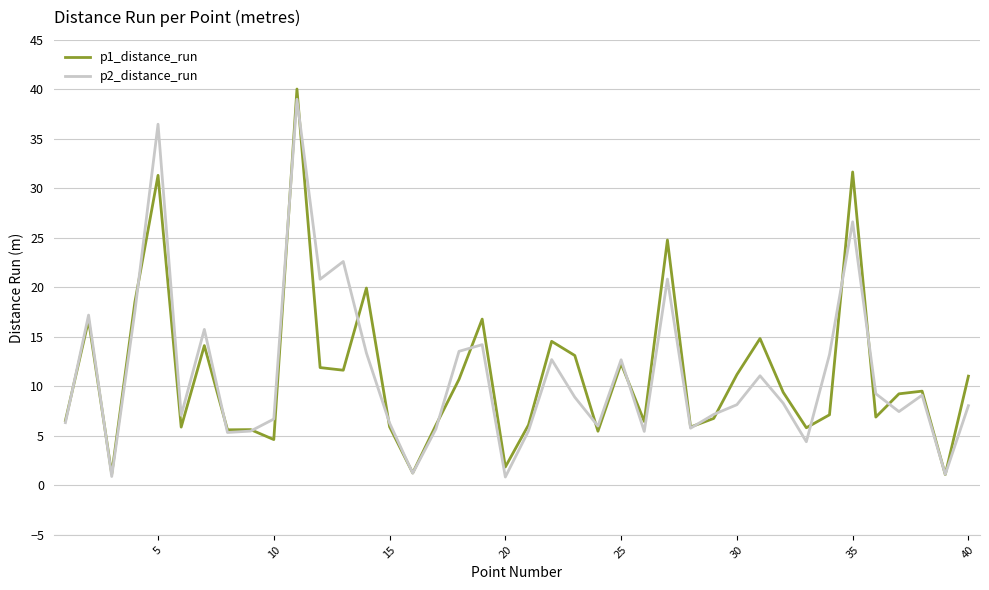

What is the highest value of the p2_distance_run series?

39.0